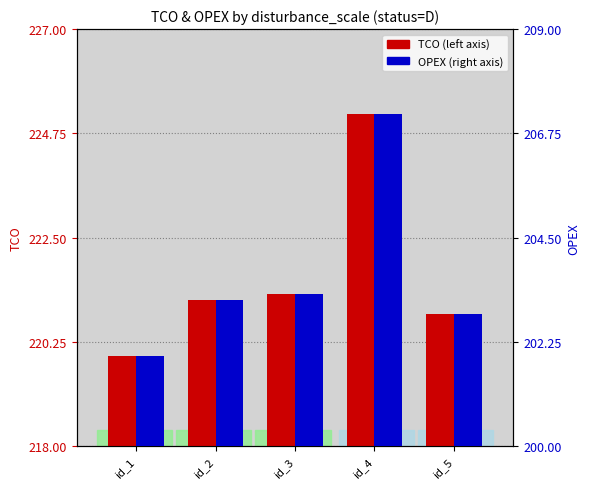

How many groups of bars are there?

5